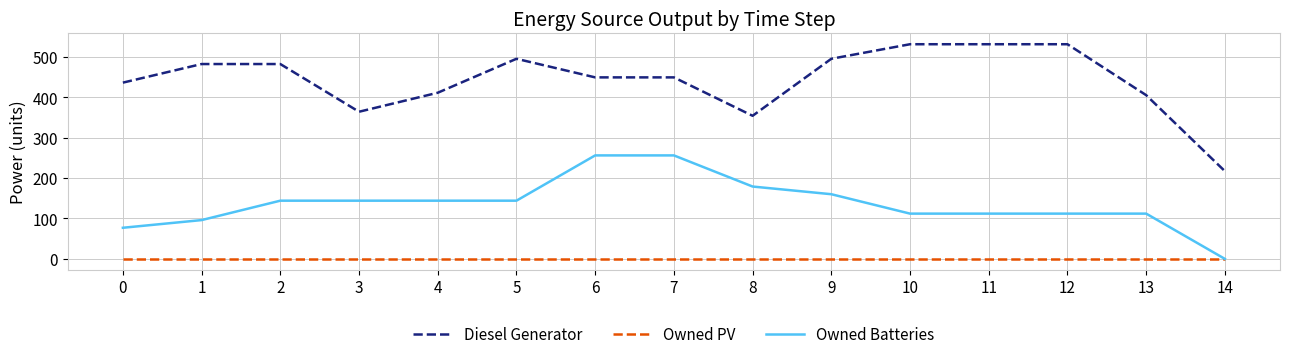

Reading left to right, transcribe all the data shown in this chart.

Diesel Generator: 436	482	482	364	411	495	449	449	354	495	531	531	531	405	217
Owned PV: 0	0	0	0	0	0	0	0	0	0	0	0	0	0	0
Owned Batteries: 77	96	144	144	144	144	256	256	179	160	112	112	112	112	0